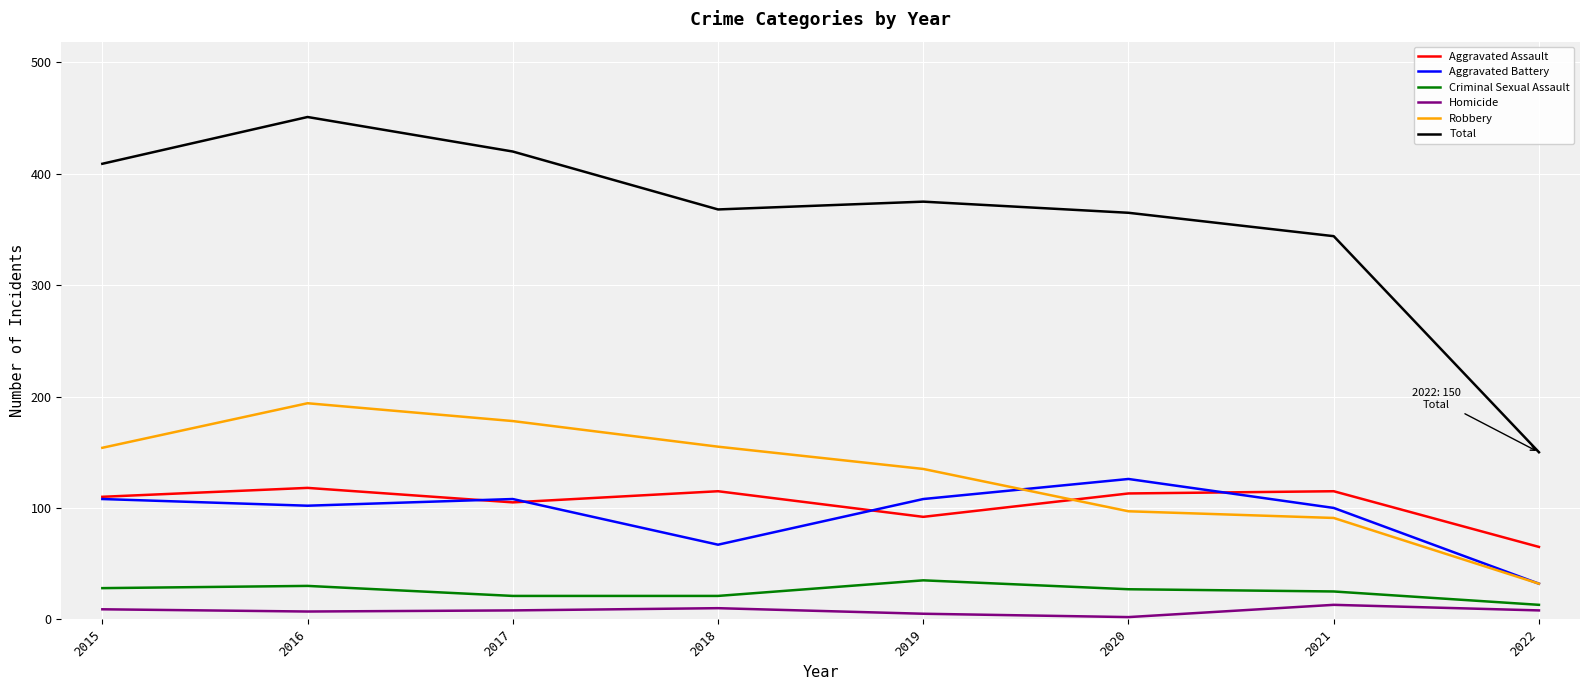

True or false: Total and Robbery intersect in this chart.

False